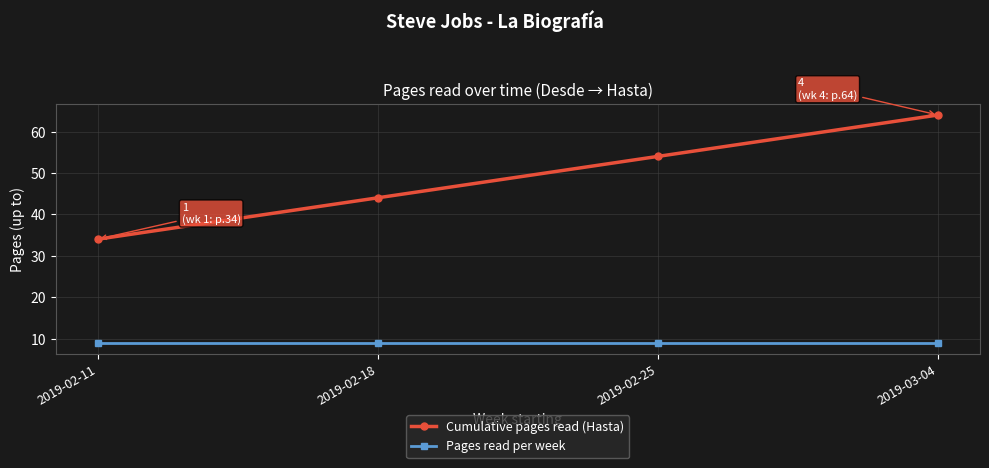

At which label is Cumulative pages read (Hasta) closest to 49?

2019-02-18